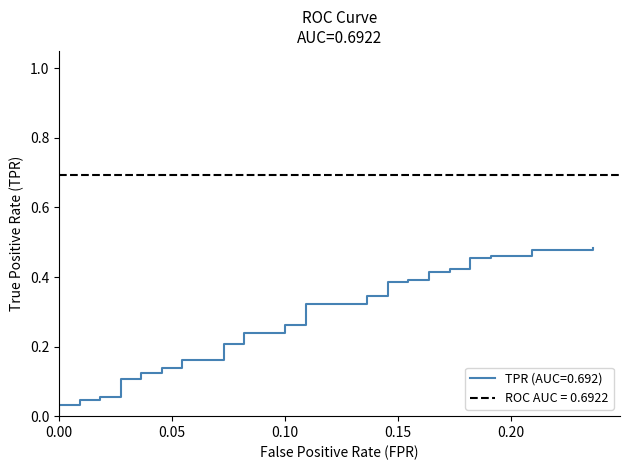

How many data points does each series have?

40